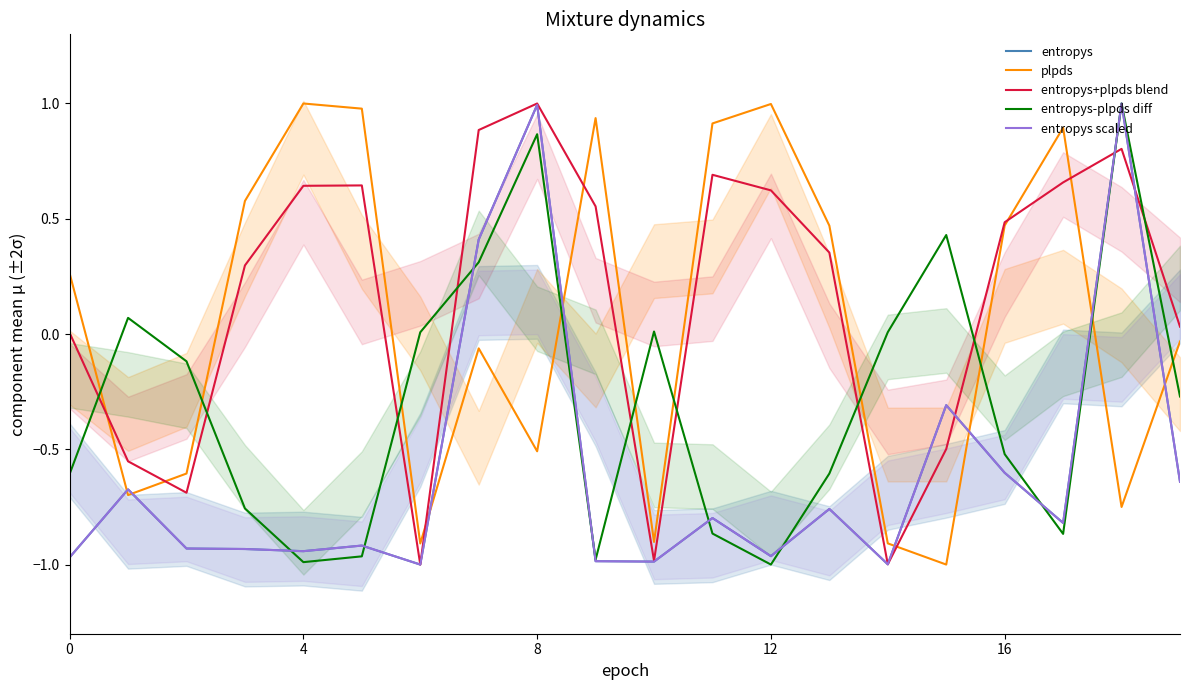

At how many categories does at least one series exceed 0?

19